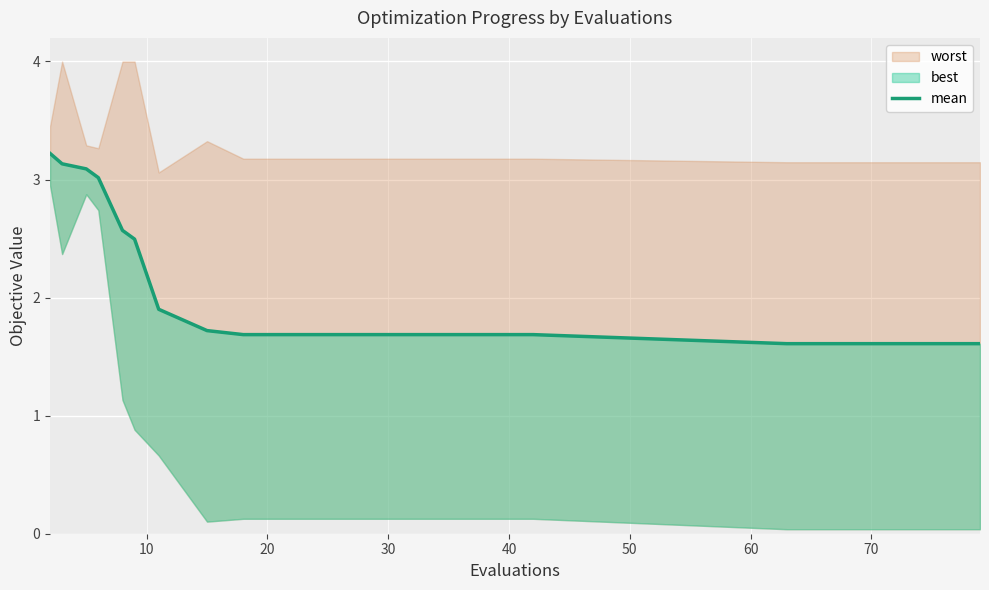

True or false: the data shows 2.3 at 70.

False